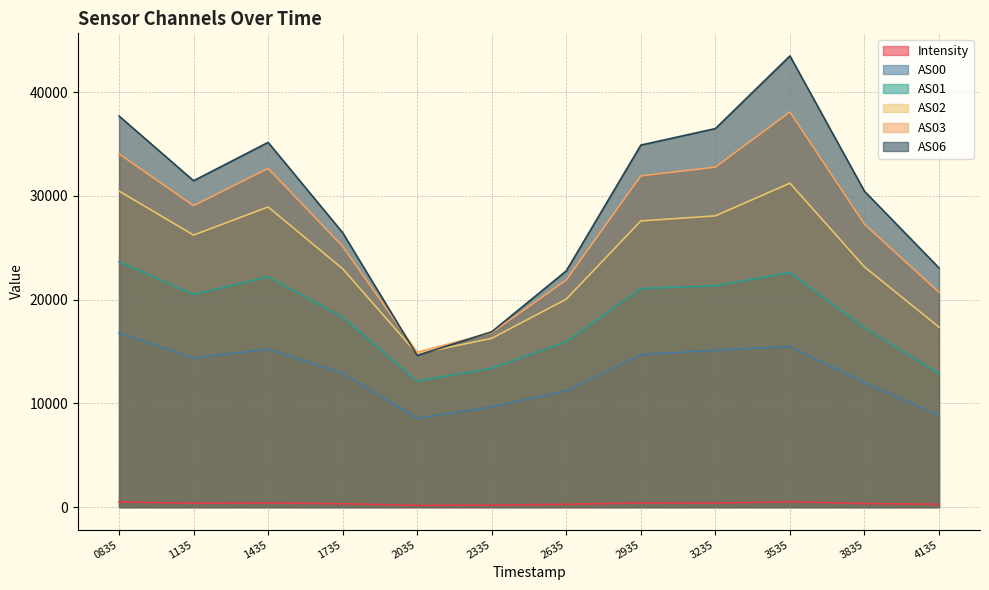

How many series are shown in this chart?

6